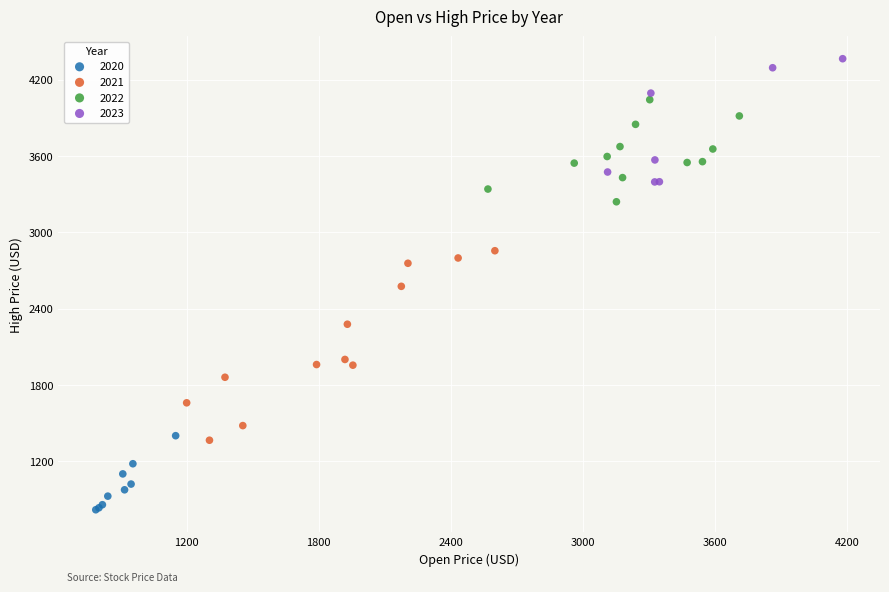

Which series has the widest spread of Y values?

2021